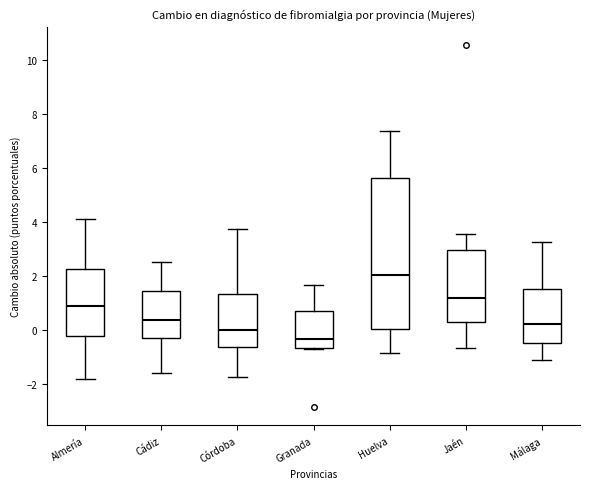

Reading left to right, read every box against the y-axis: the position of its median line, the range the box covers, and the ends of its whiskers. The values are not printed on the chart, so give them approximately, as read against the axis.

Almería: median 0.8, box -0.2 to 2.2, whiskers -1.8 to 4.2
Cádiz: median 0.4, box -0.4 to 1.4, whiskers -1.6 to 2.6
Córdoba: median 0.0, box -0.6 to 1.4, whiskers -1.8 to 3.8
Granada: median -0.4, box -0.6 to 0.8, whiskers -0.8 to 1.6
Huelva: median 2.0, box 0.0 to 5.6, whiskers -0.8 to 7.4
Jaén: median 1.2, box 0.2 to 3.0, whiskers -0.6 to 3.6
Málaga: median 0.2, box -0.6 to 1.4, whiskers -1.2 to 3.2